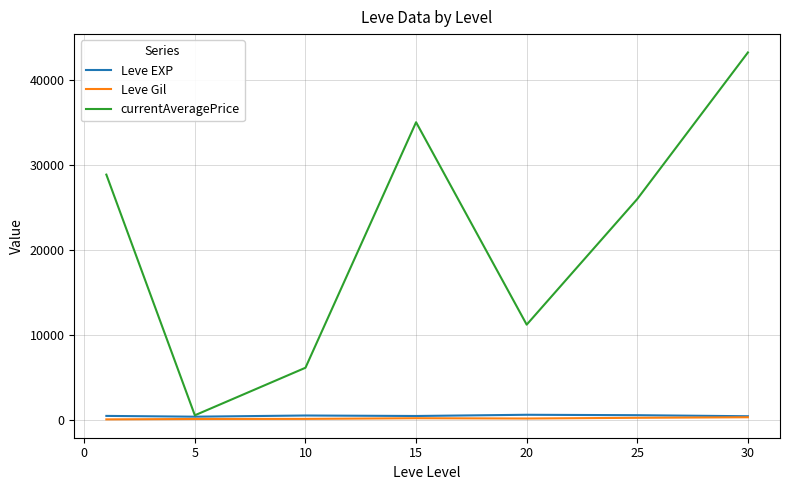

Which series has the largest range (max minus min)?

currentAveragePrice